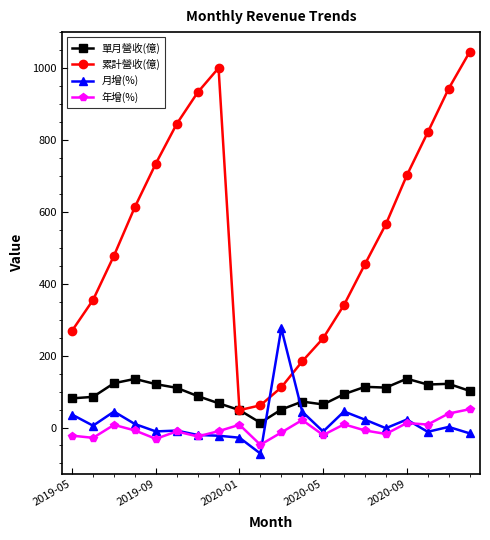

In 累計營收(億), how many points are lower than both neighbors (excluding endpoints)?

1